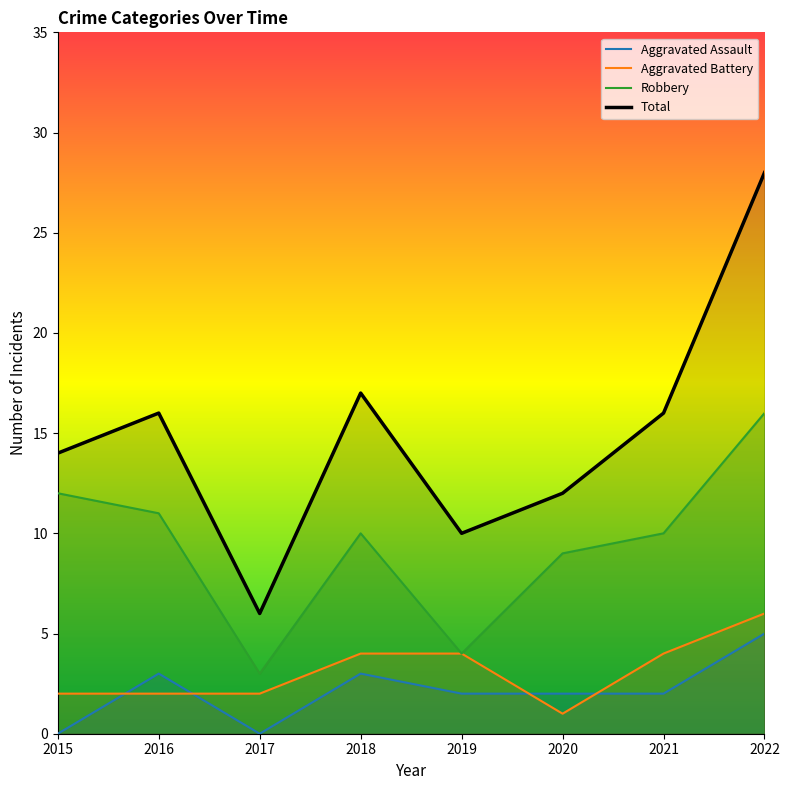

What is the sum of the Aggravated Battery values at 2018 and 2016?

6